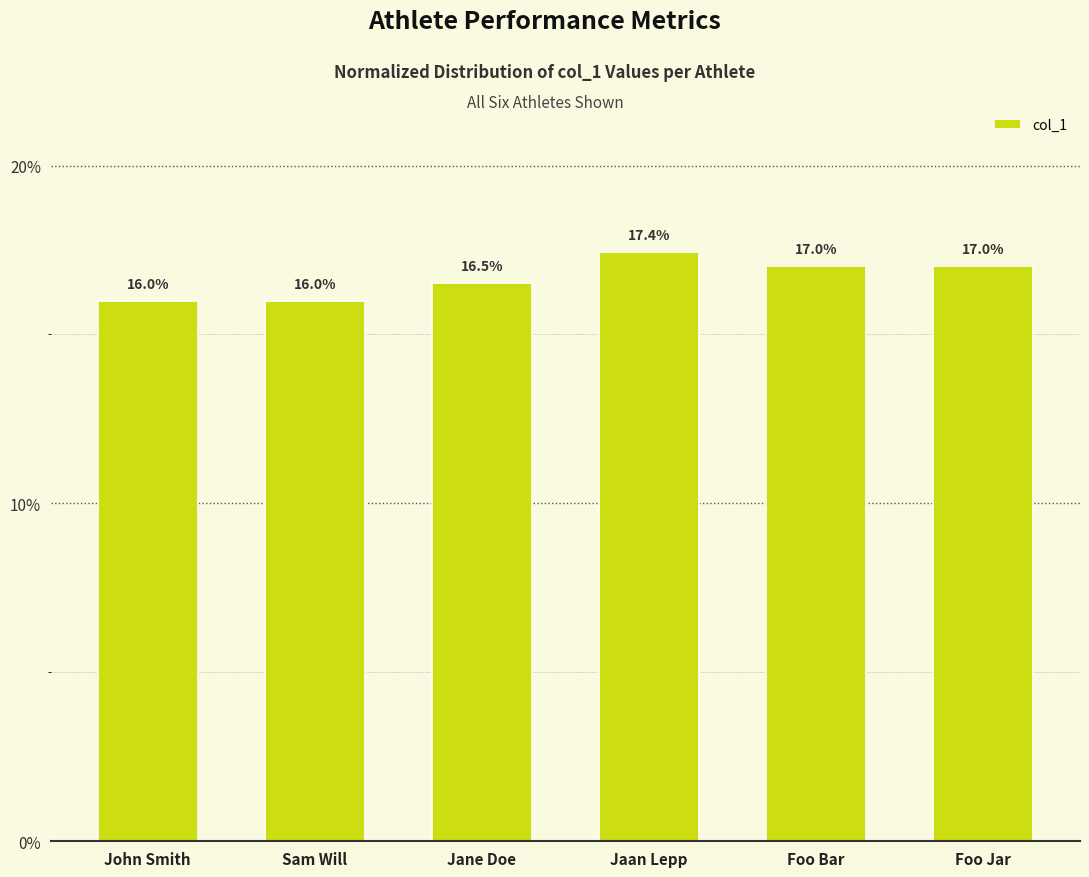

What is the label of the 4th bar from the right?

Jane Doe